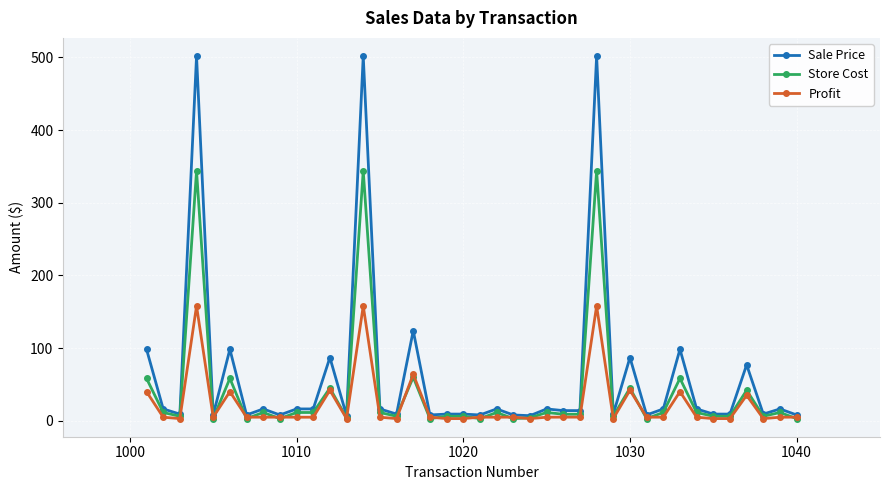

What is the smallest value displayed?

3.0